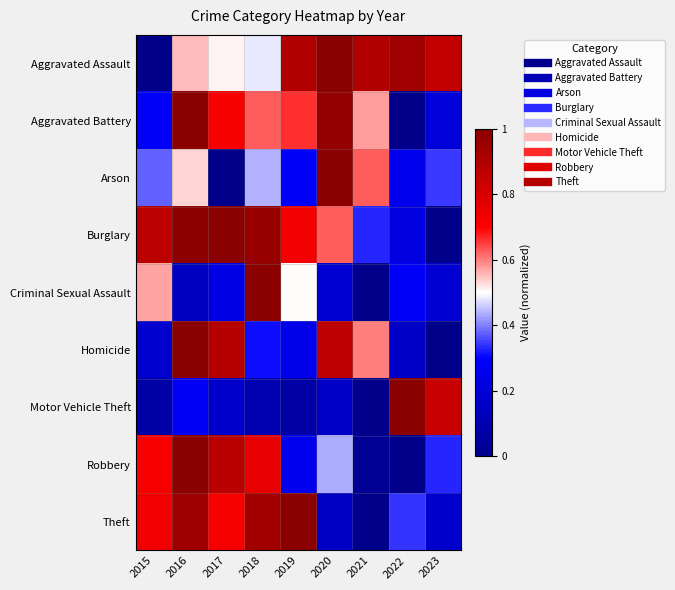

What is the spread (max minus min) of values at 2023?

0.9